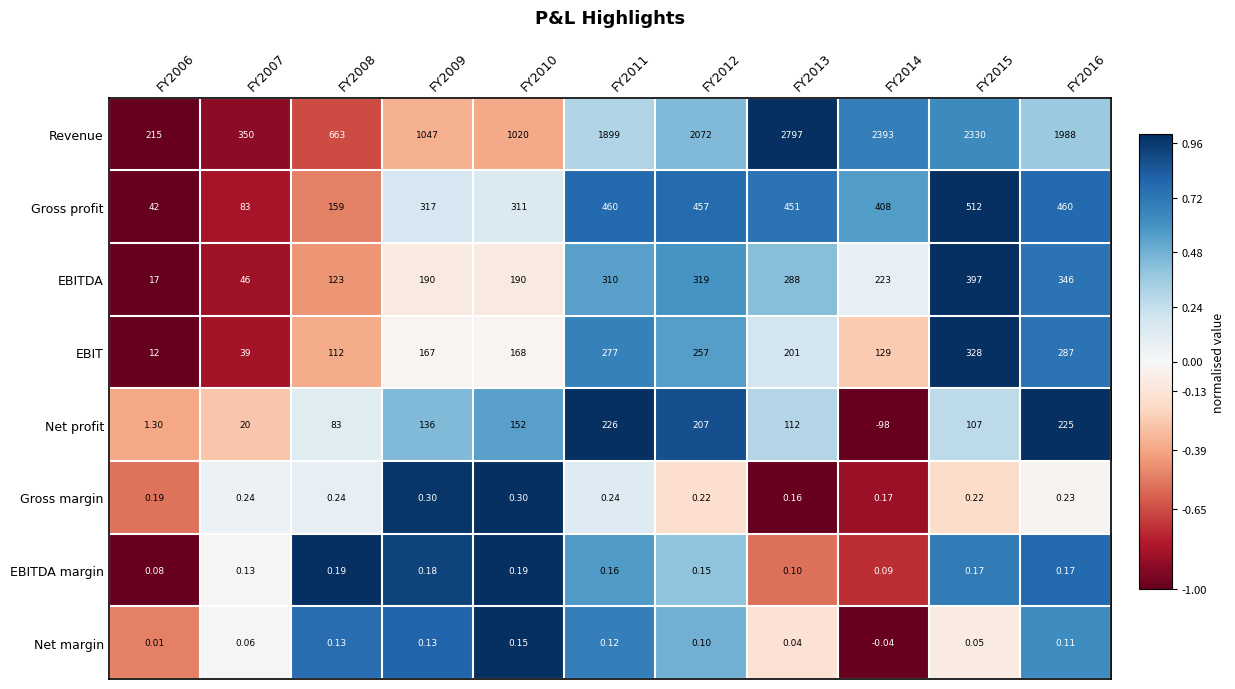

At FY2010, list the series in order from largest to smallest.

Revenue, Gross profit, EBITDA, EBIT, Net profit, Gross margin, EBITDA margin, Net margin